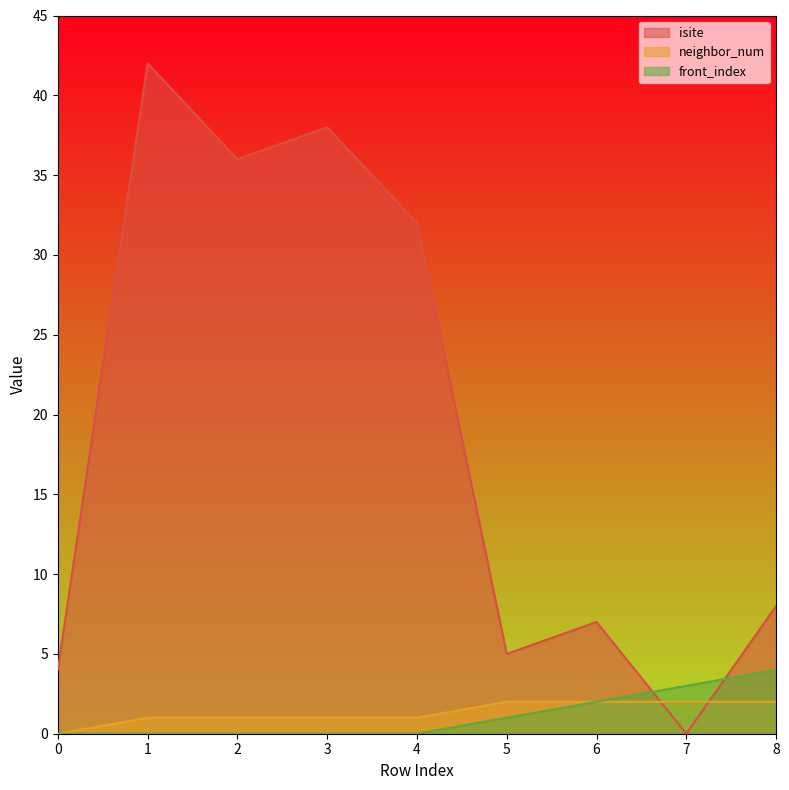

What is the difference between the second highest and second lowest values in the front_index series?

3